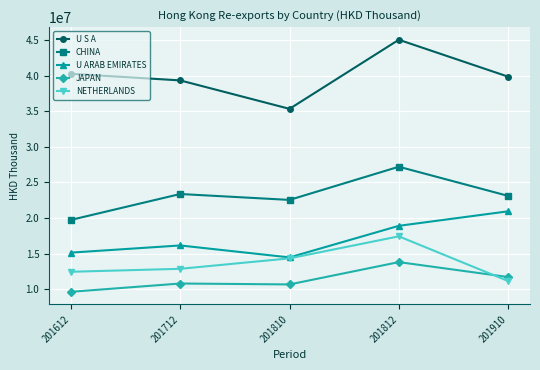

What is the average value of the U S A series?

39962946.2